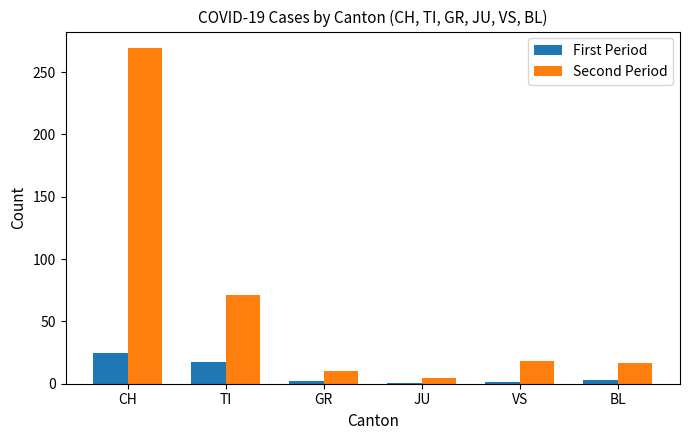

Between TI and VS, which series saw the biggest shift?

Second Period